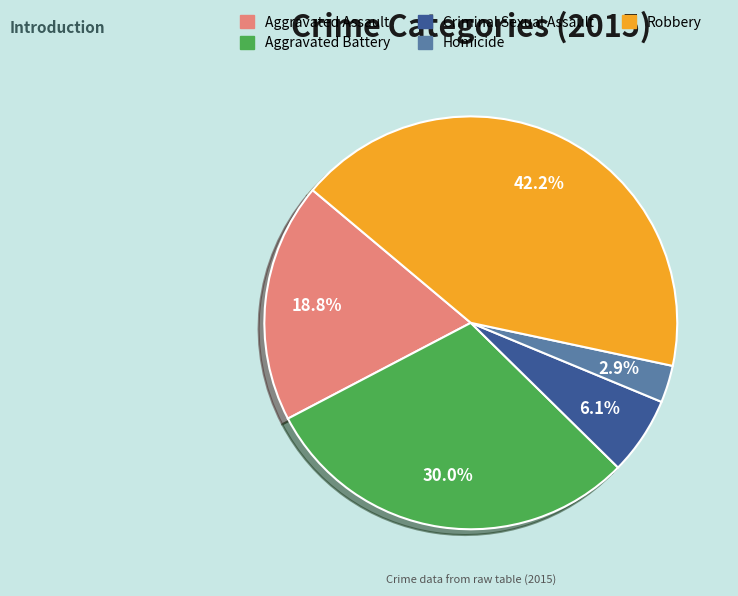

Is it true that Aggravated Battery is 43% of the pie?

False